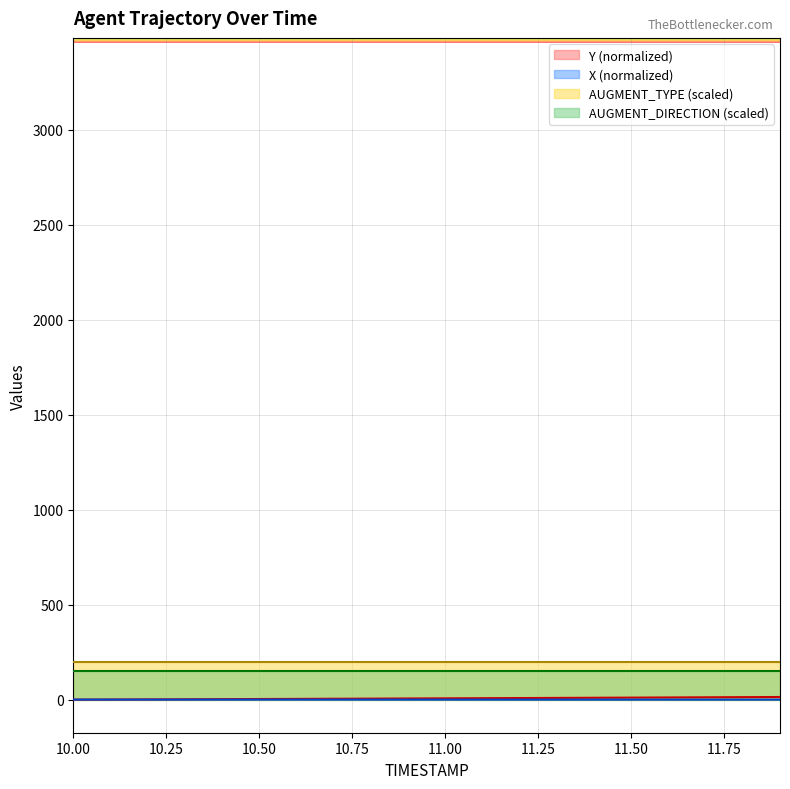

What is the value of the X point at the 14th from the left?

0.1